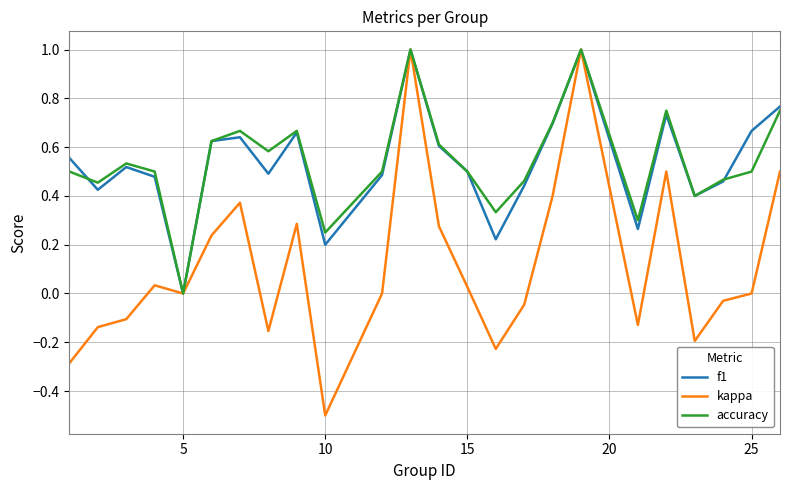

True or false: f1 has more than 2 interior local peaks.

True